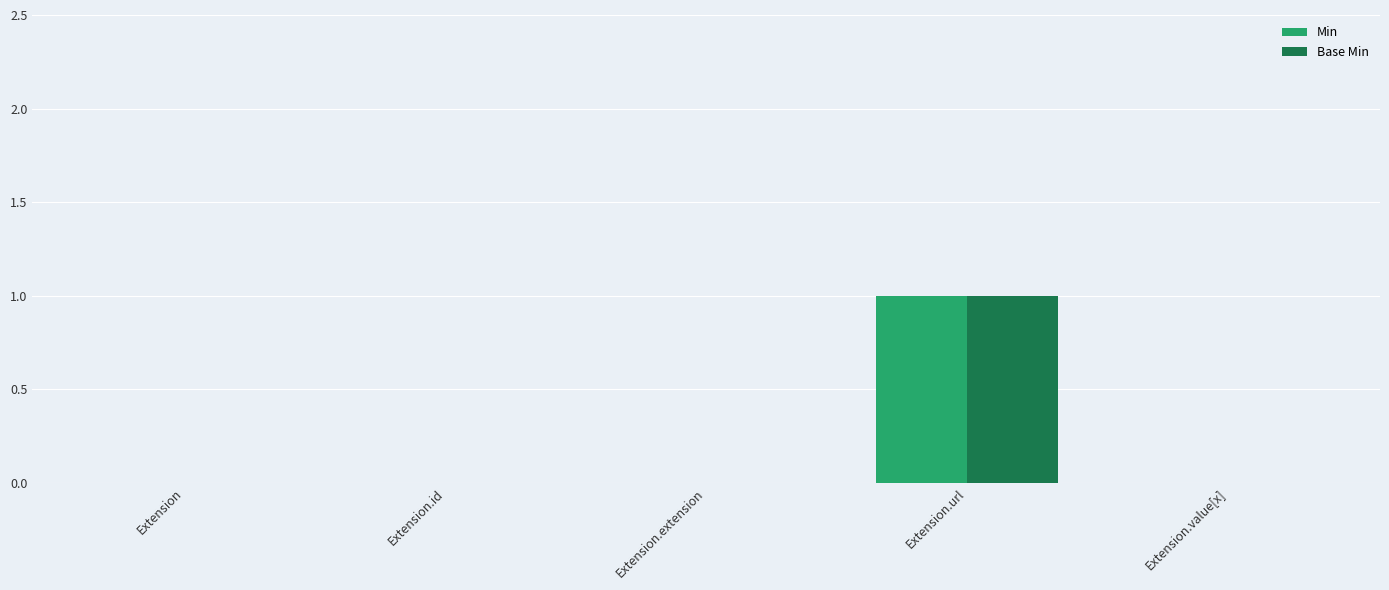

What are all the series names shown in the legend?

Min, Base Min